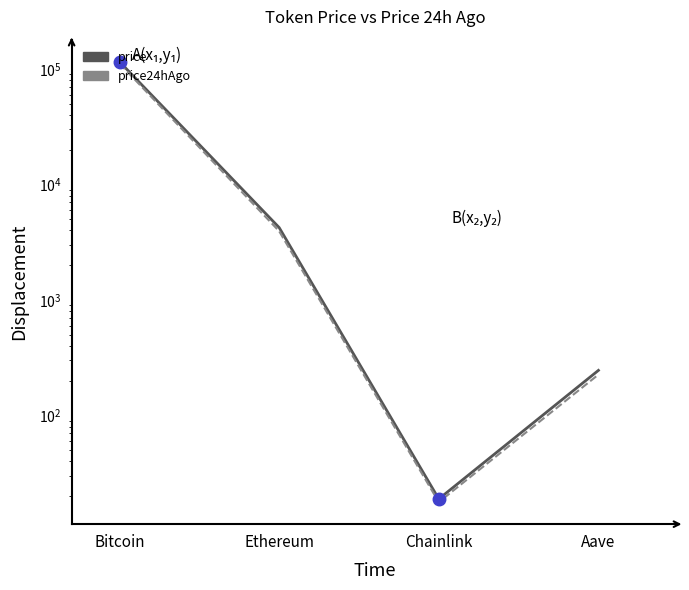

Which category has the lowest value in the price series?

Chainlink